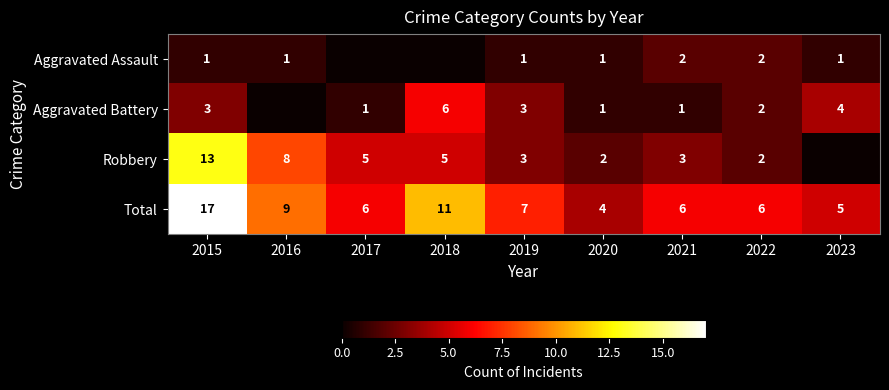

The value of Aggravated Battery at 2018 is 8. True or false?

False